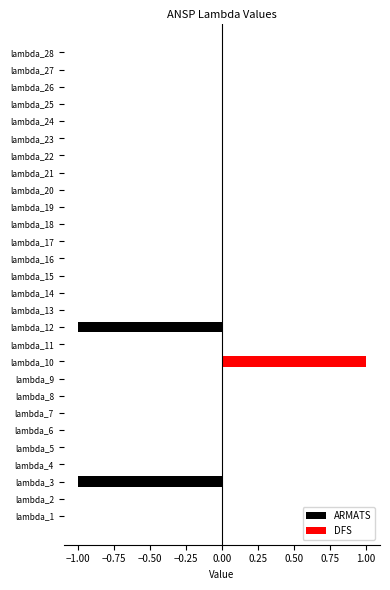

Does the chart contain any negative values?

Yes